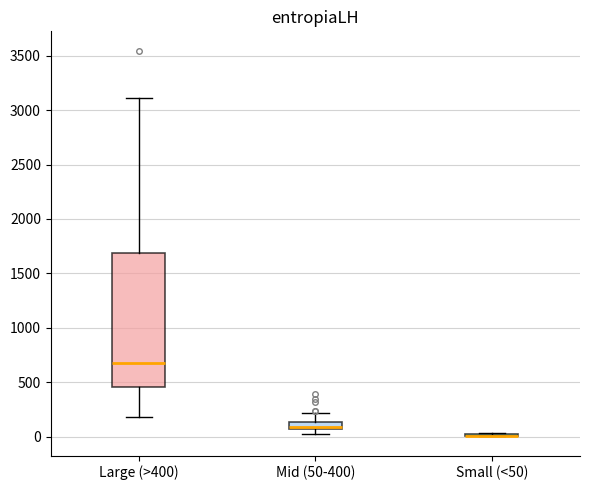

Which box is the tallest, from its lower edge to its upper edge?

Large (>400)